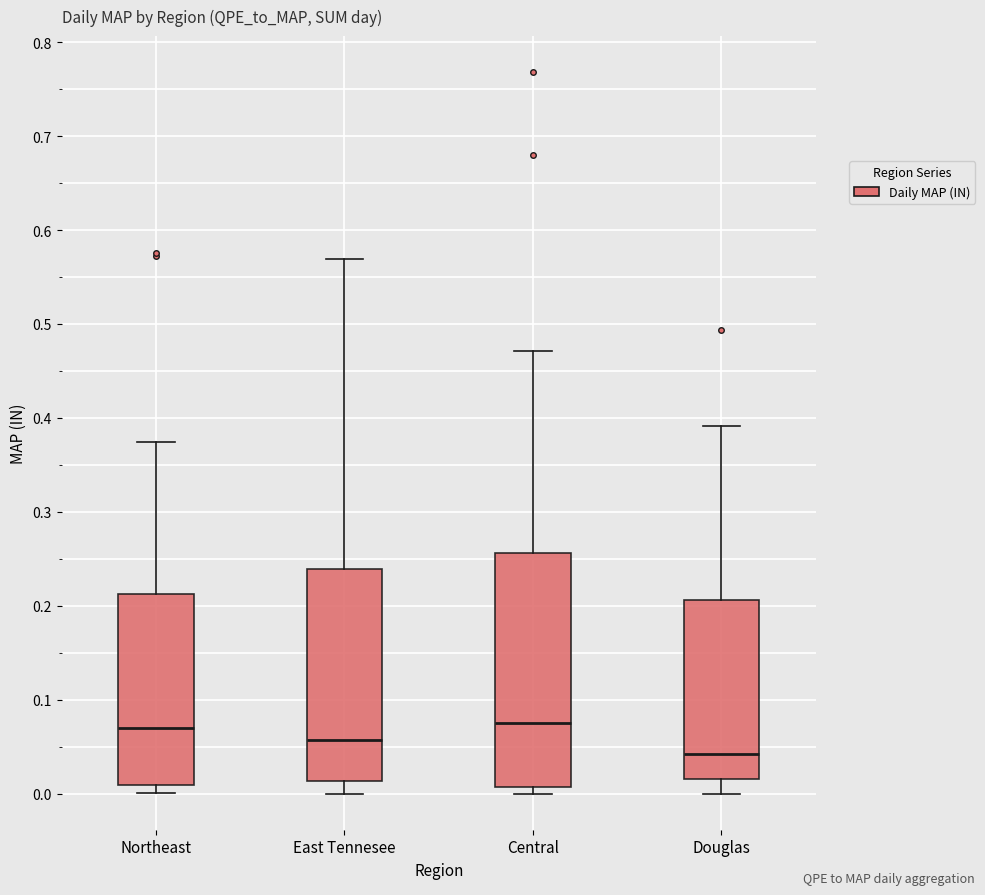

Which box is the tallest, from its lower edge to its upper edge?

Central